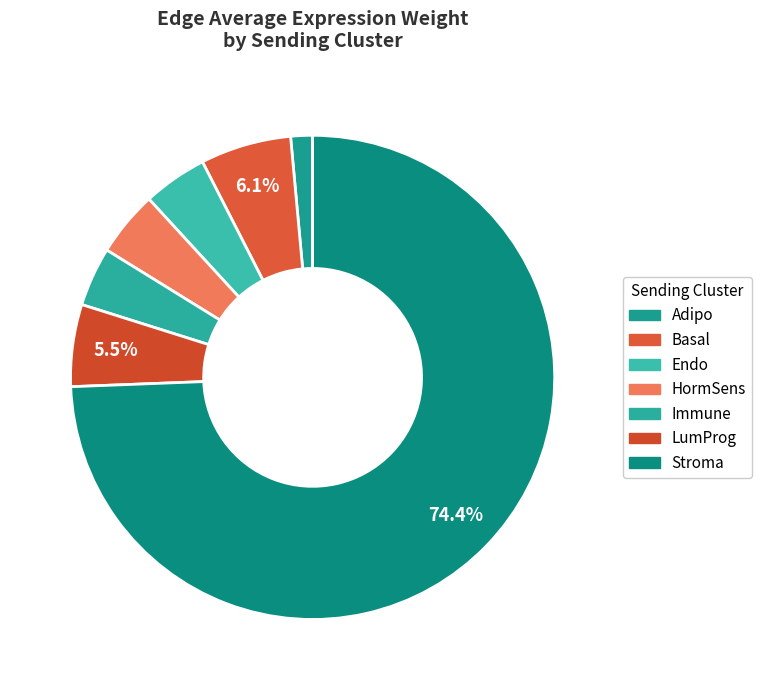

To the nearest percent, what percentage of the pie is Adipo?

1%